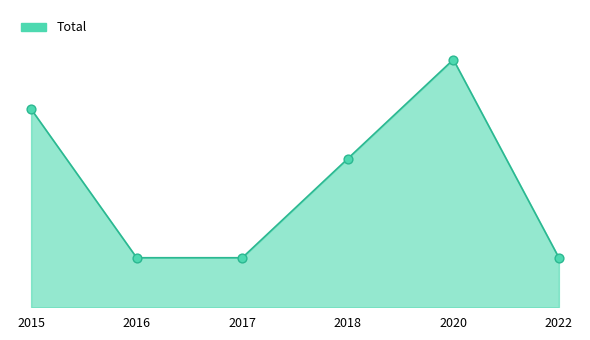

What is the ratio of the value at 2015 to the value at 2022?

4.0